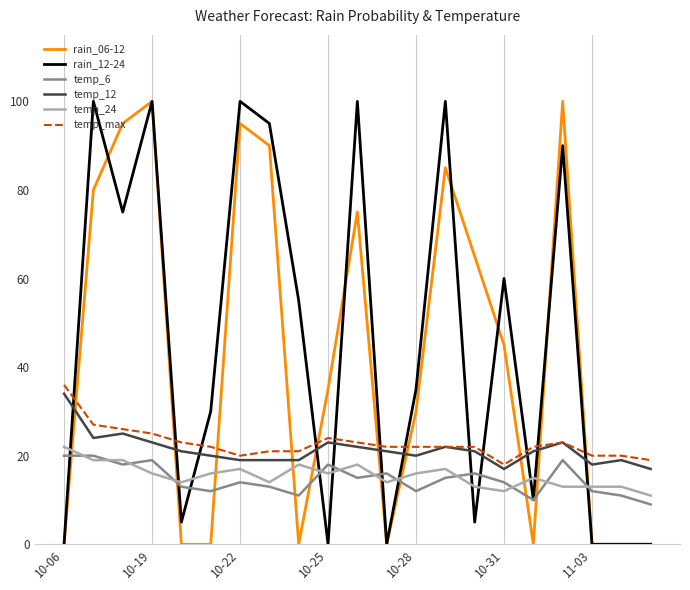

What is the sum of all rain_12-24 values?

960